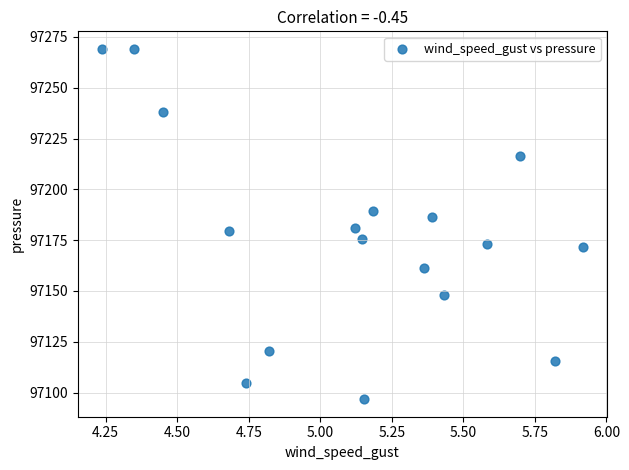

What is the range of Y values (max minus min)?

172.3